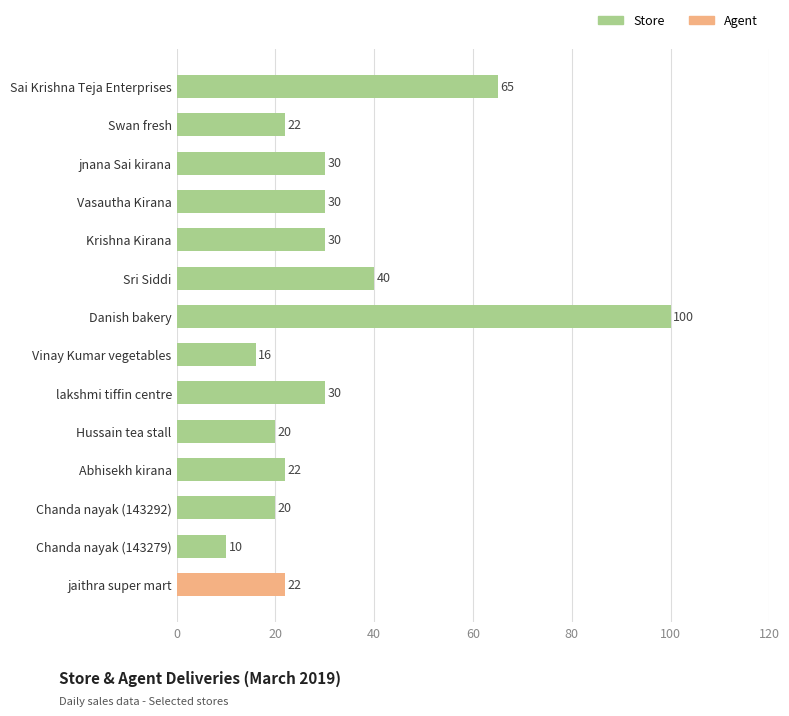

What is the difference between the maximum and second lowest values?

84